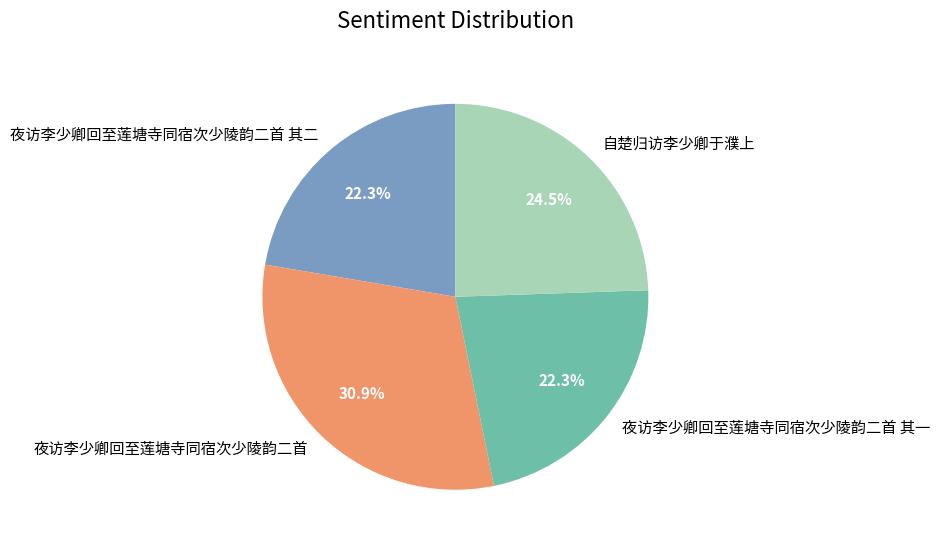

Which category has the biggest portion of the pie?

夜访李少卿回至莲塘寺同宿次少陵韵二首